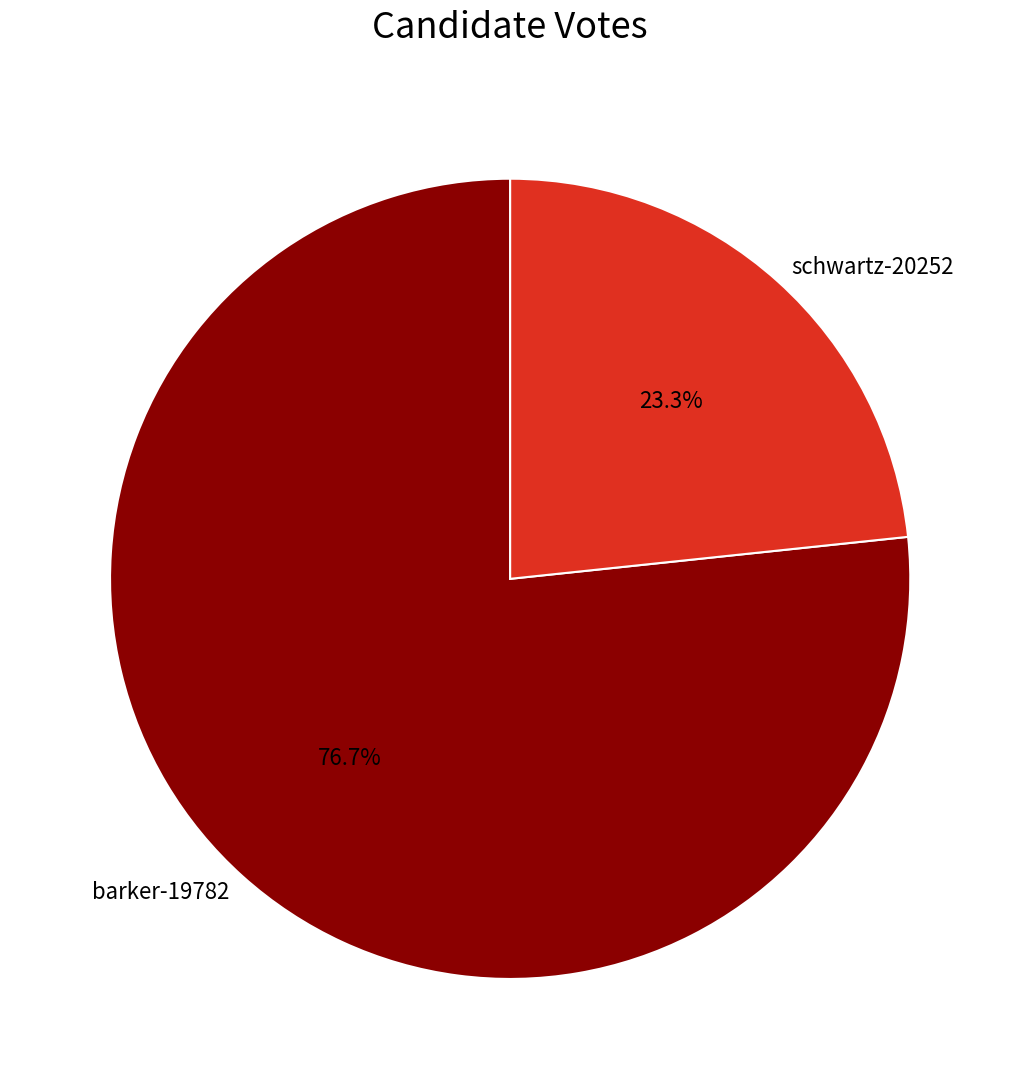

What percentage is NOT represented by barker-19782?

23.3%